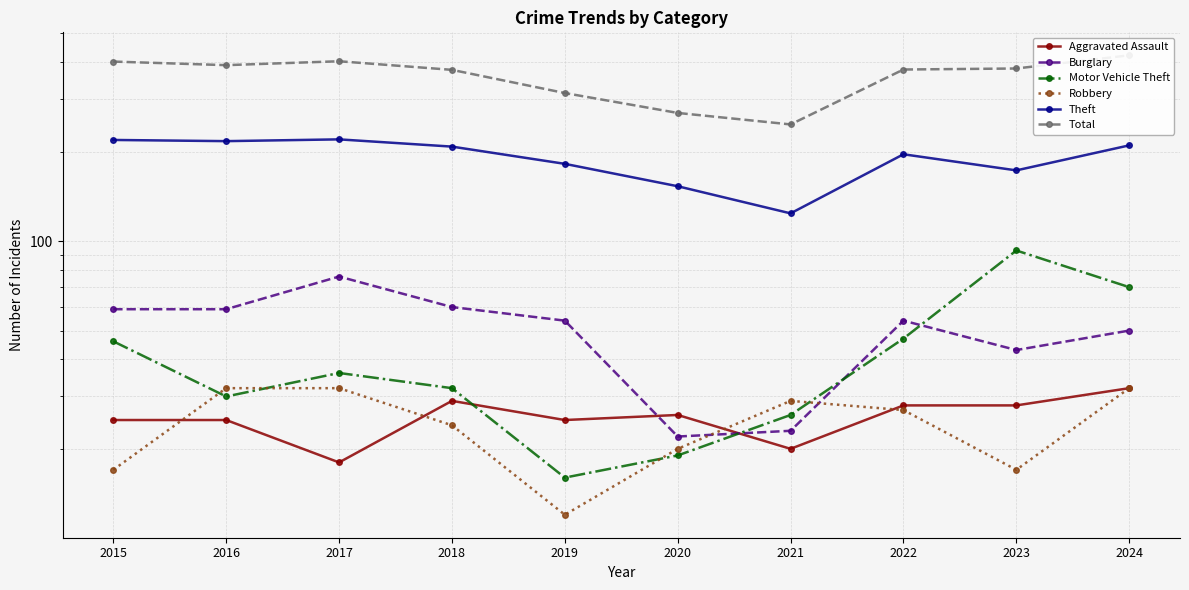

Where do Aggravated Assault and Robbery first cross each other?

2015 and 2016